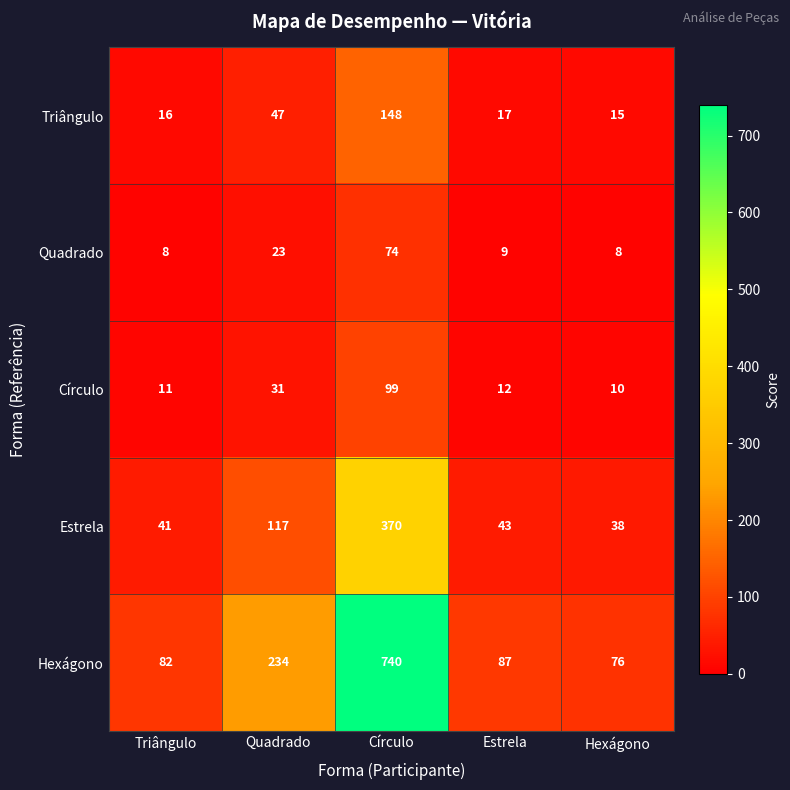

What is the total value across all series at Quadrado?

452